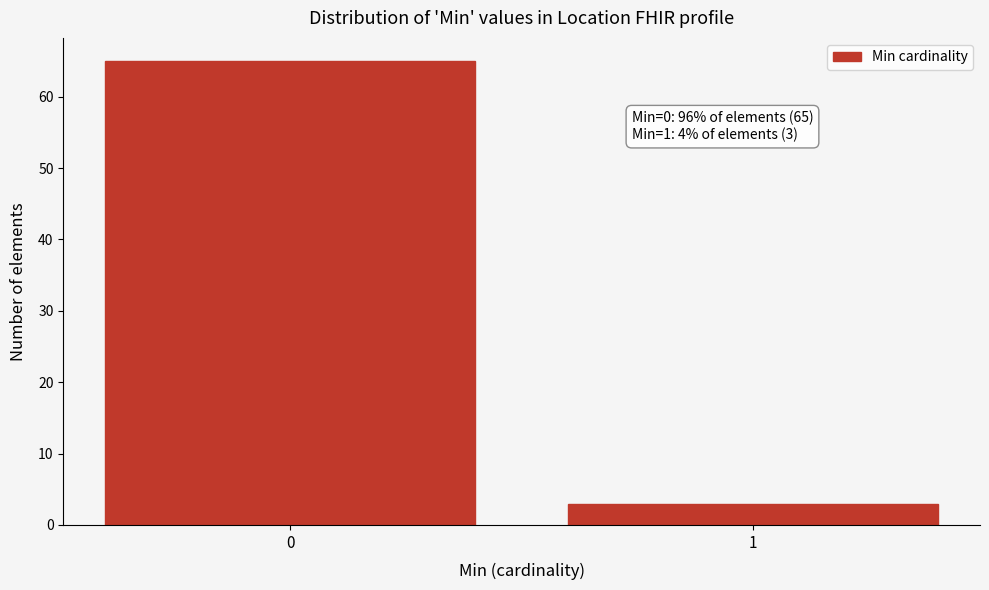

Reading right to left, list all the values displayed in this chart.

1=3	0=65